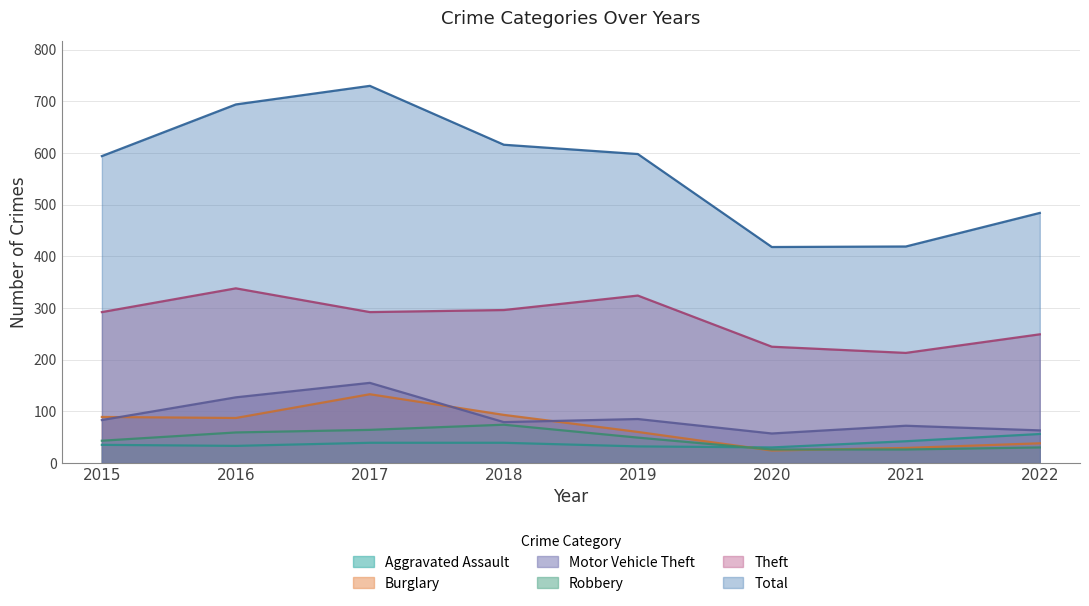

How many data points in Theft are above 292?

3